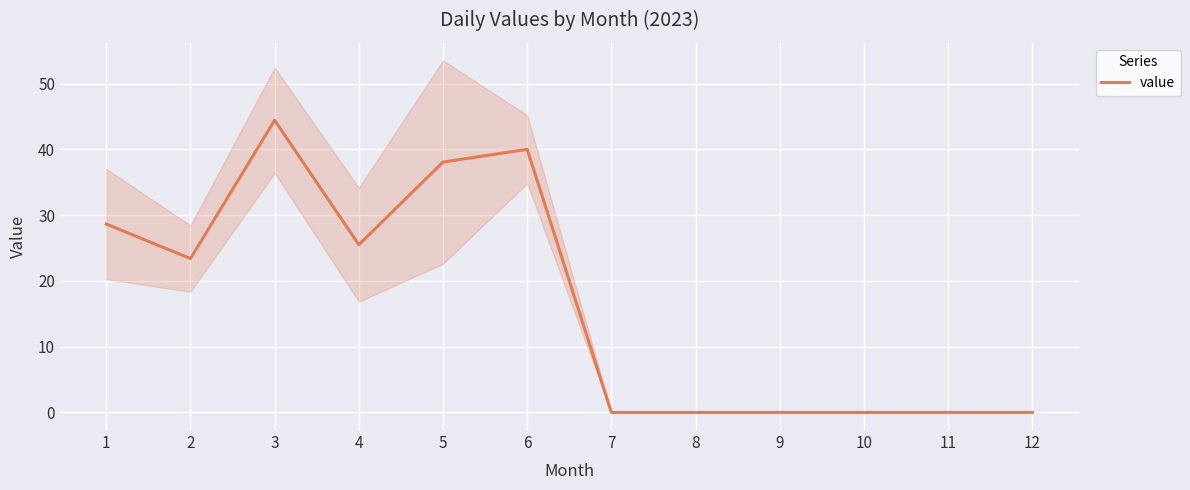

Reading left to right, extract all data points from this chart.

28.6	23.4	44.4	25.5	38.1	40.0	0.0	0.0	0.0	0.0	0.0	0.0